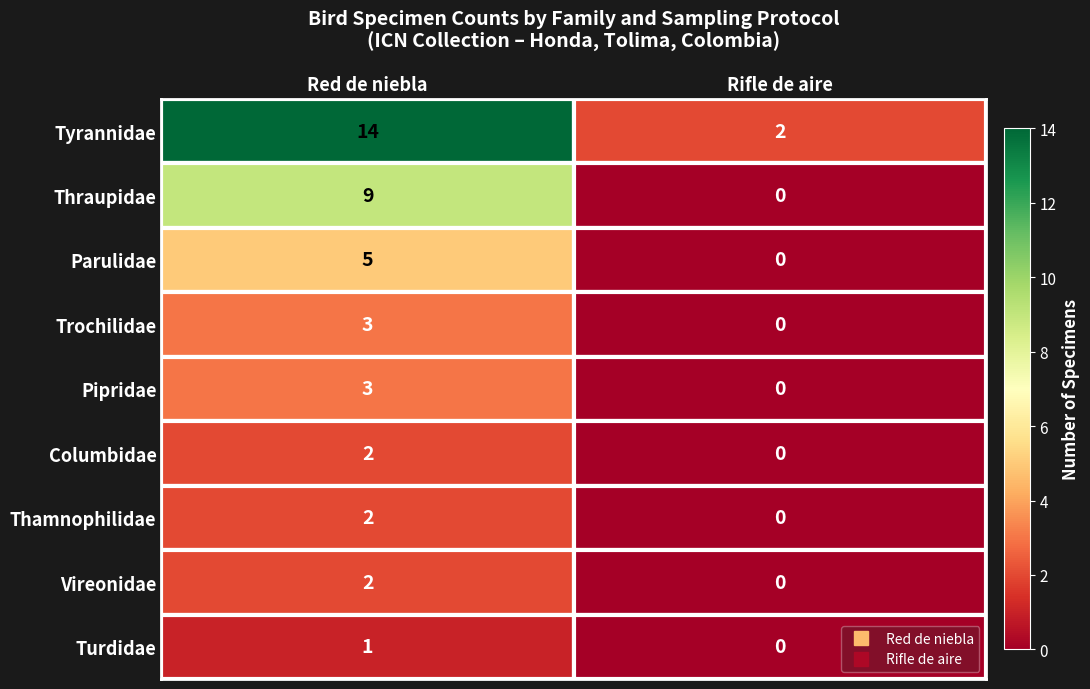

What is the difference between the maximum and minimum values in the Pipridae series?

3